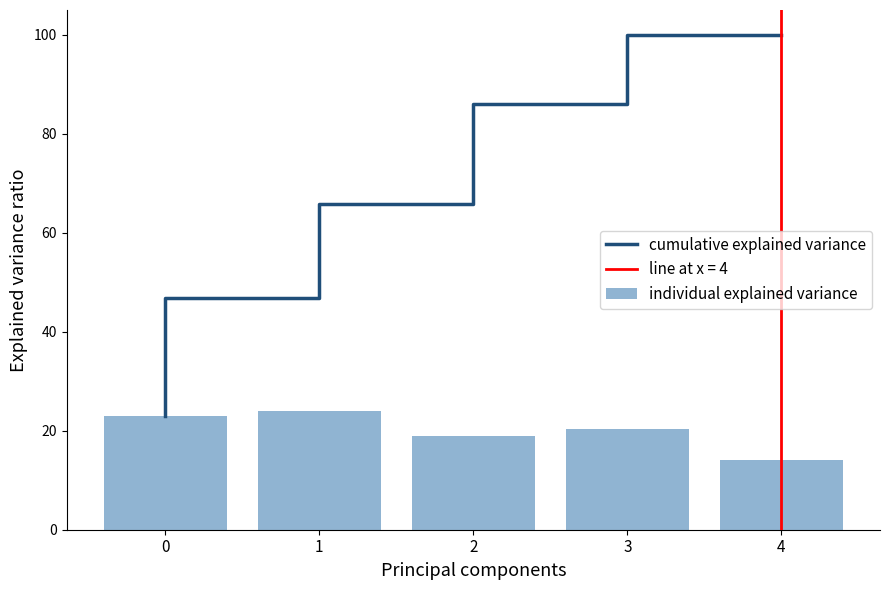

What is the minimum value shown in the chart?

14.0